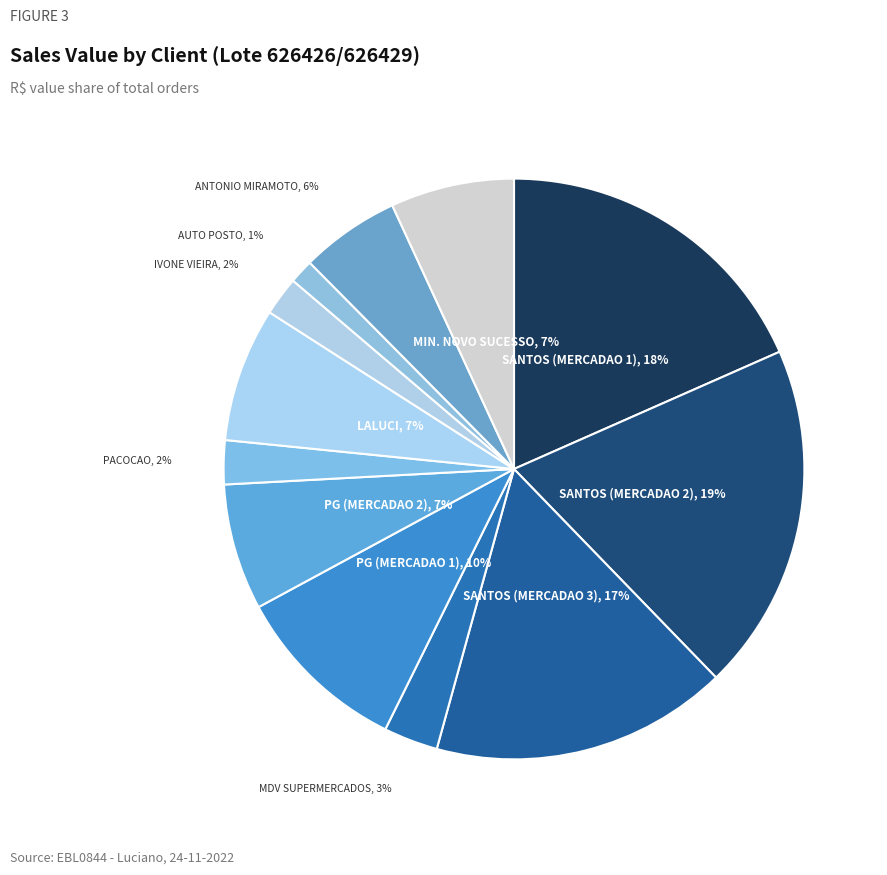

Count the number of slices in the pie.

12